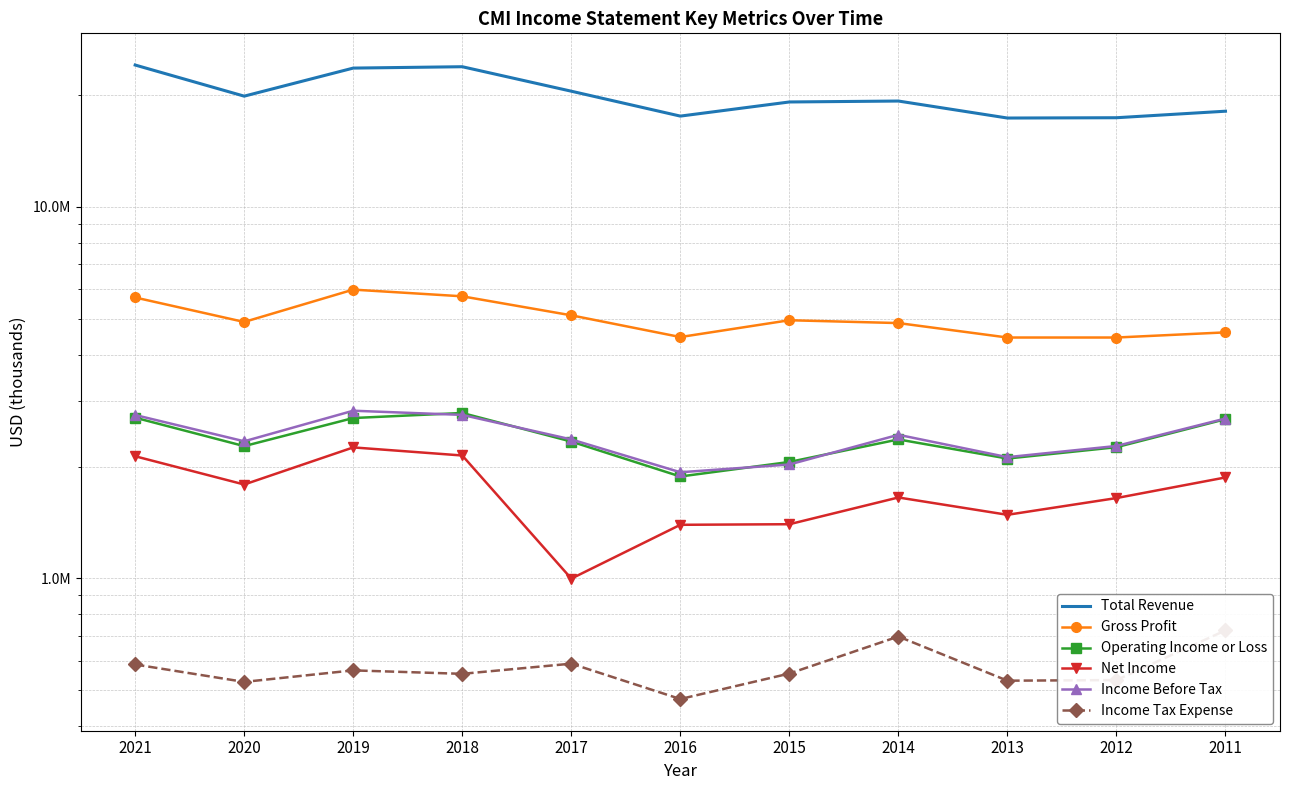

What is the spread (max minus min) of values at 2018?

23217000